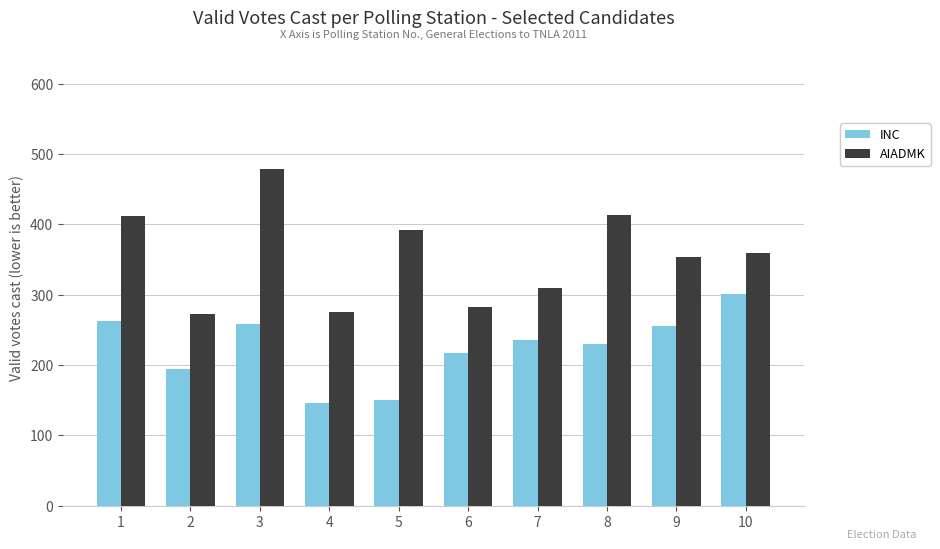

What is the value of the AIADMK bar at the 1st from the left?

412